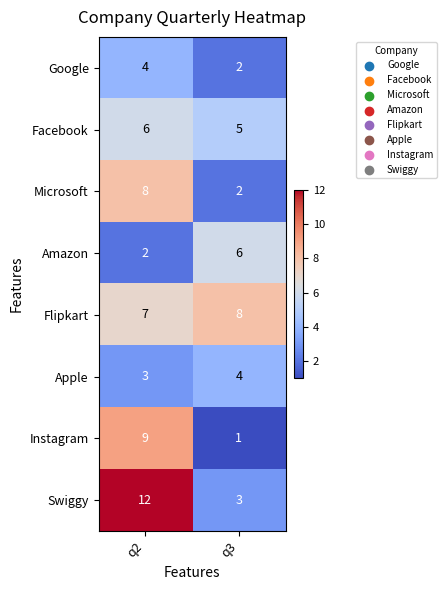

Reading left to right, list all the values displayed in this chart.

Google: q2=4	q3=2
Facebook: q2=6	q3=5
Microsoft: q2=8	q3=2
Amazon: q2=2	q3=6
Flipkart: q2=7	q3=8
Apple: q2=3	q3=4
Instagram: q2=9	q3=1
Swiggy: q2=12	q3=3